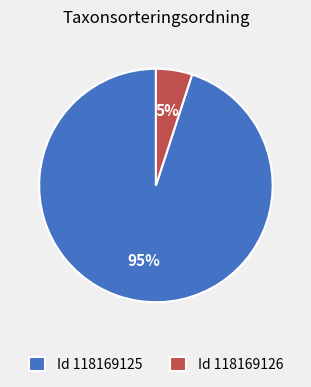

Is the sum of Id 118169125 and Id 118169126 greater than half?

Yes